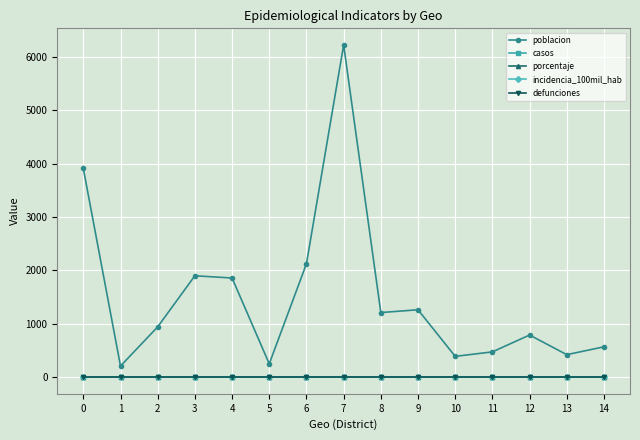

Rank the series at 12 from highest to lowest value.

poblacion, casos, porcentaje, incidencia_100mil_hab, defunciones